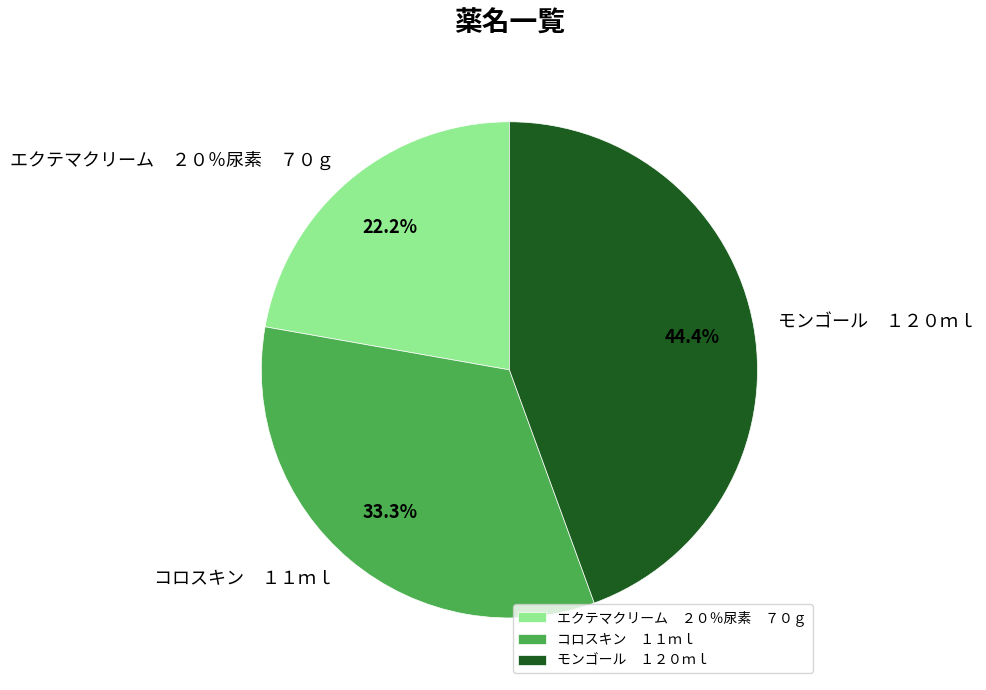

What is the largest slice in the pie chart?

モンゴール １２０ｍｌ